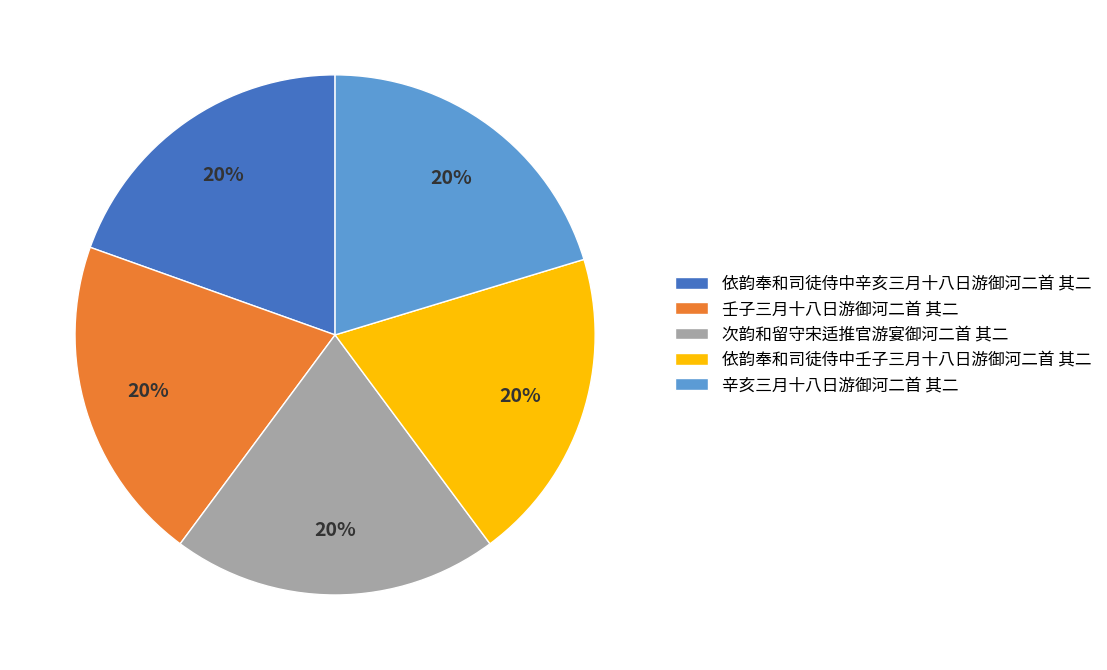

Does any single category account for the majority?

No